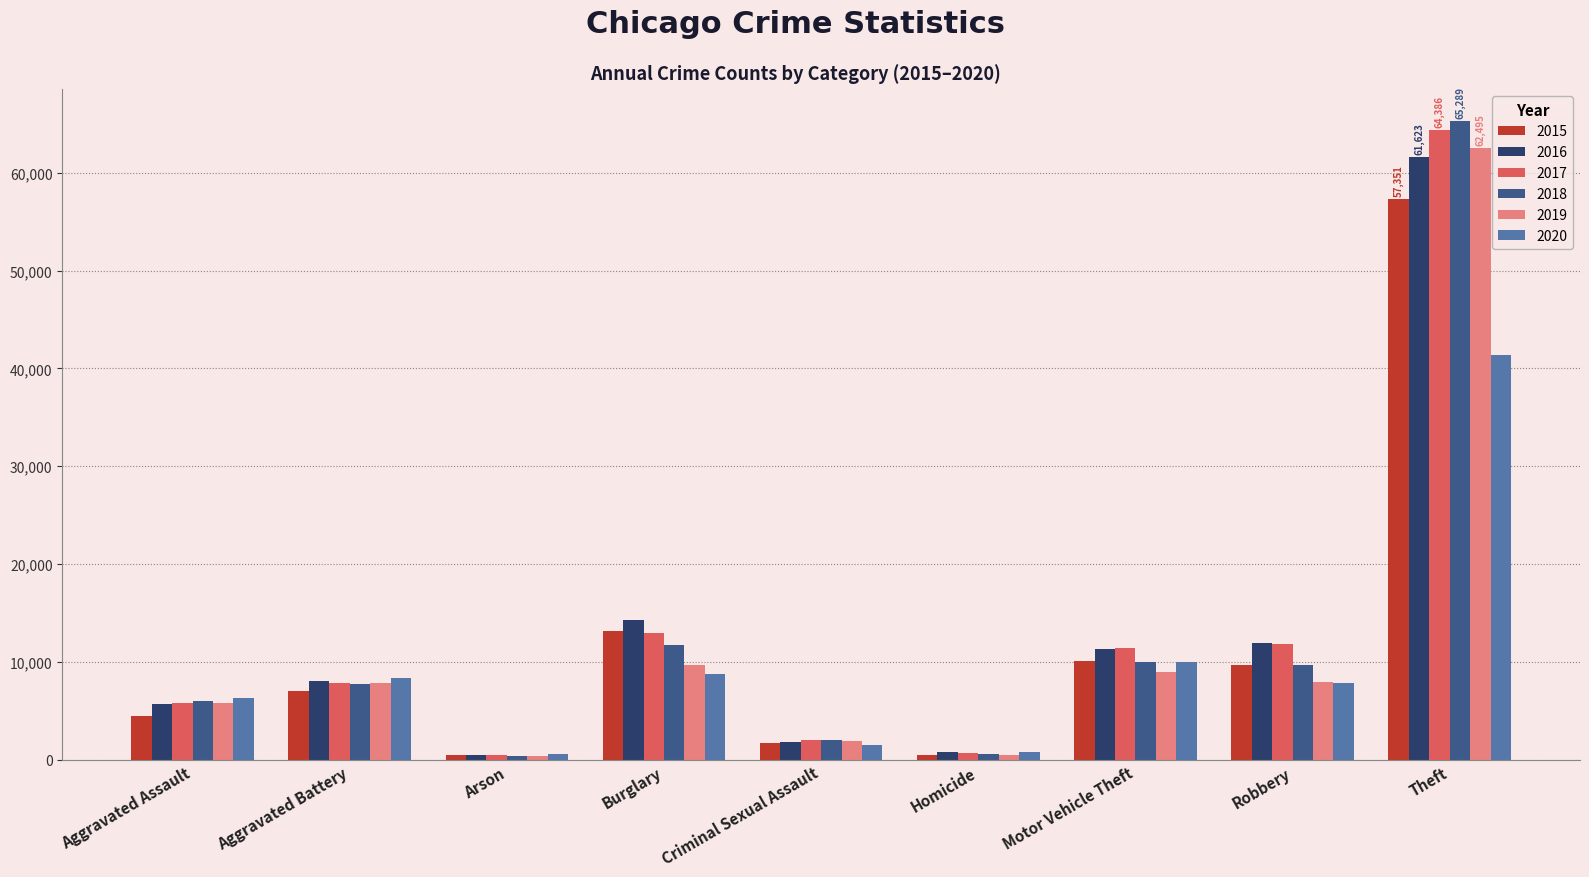

True or false: 2015 has a value of 9638 at Robbery.

True